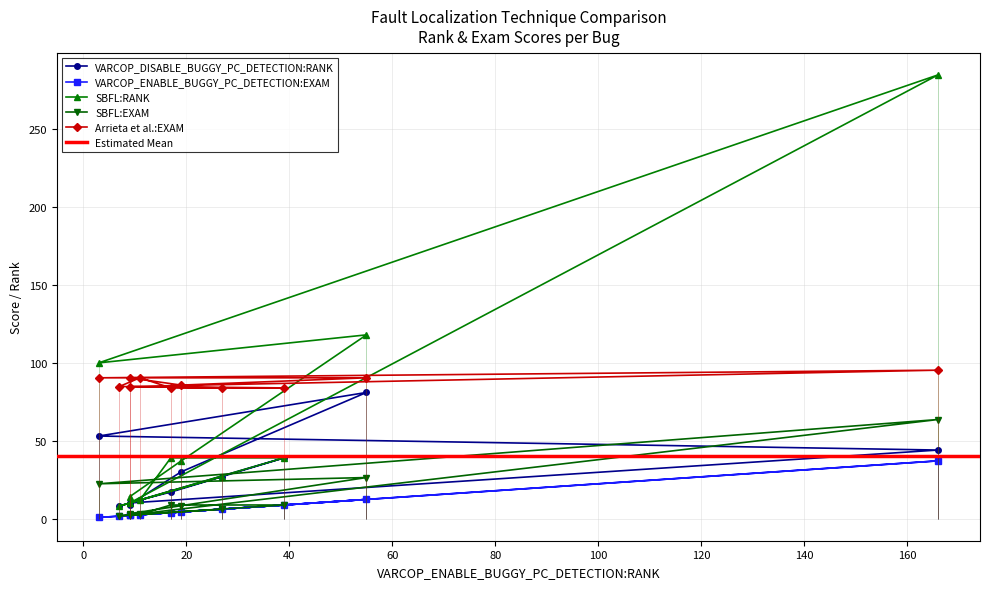

The SBFL:EXAM series shows 8.7 at 17. True or false?

True